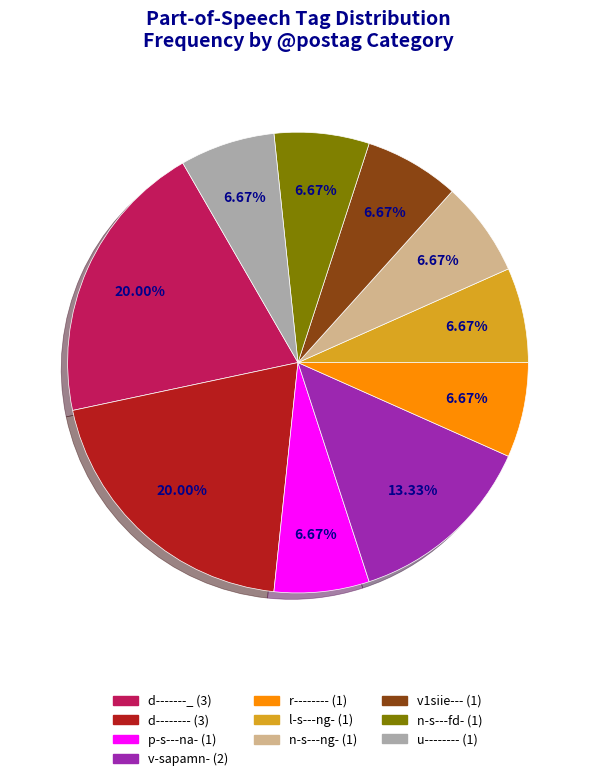

What portion of the pie excludes v1siie---?

93.3%